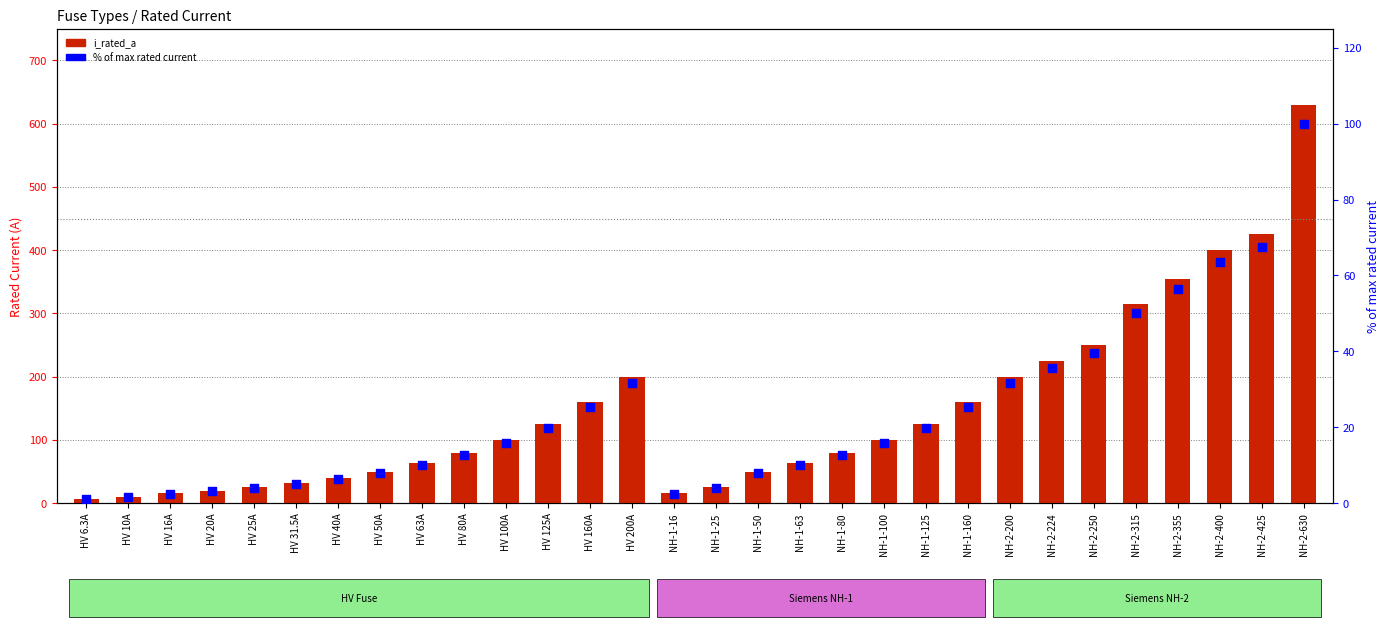

Which series has the largest Y range (max minus min)?

i_rated_a